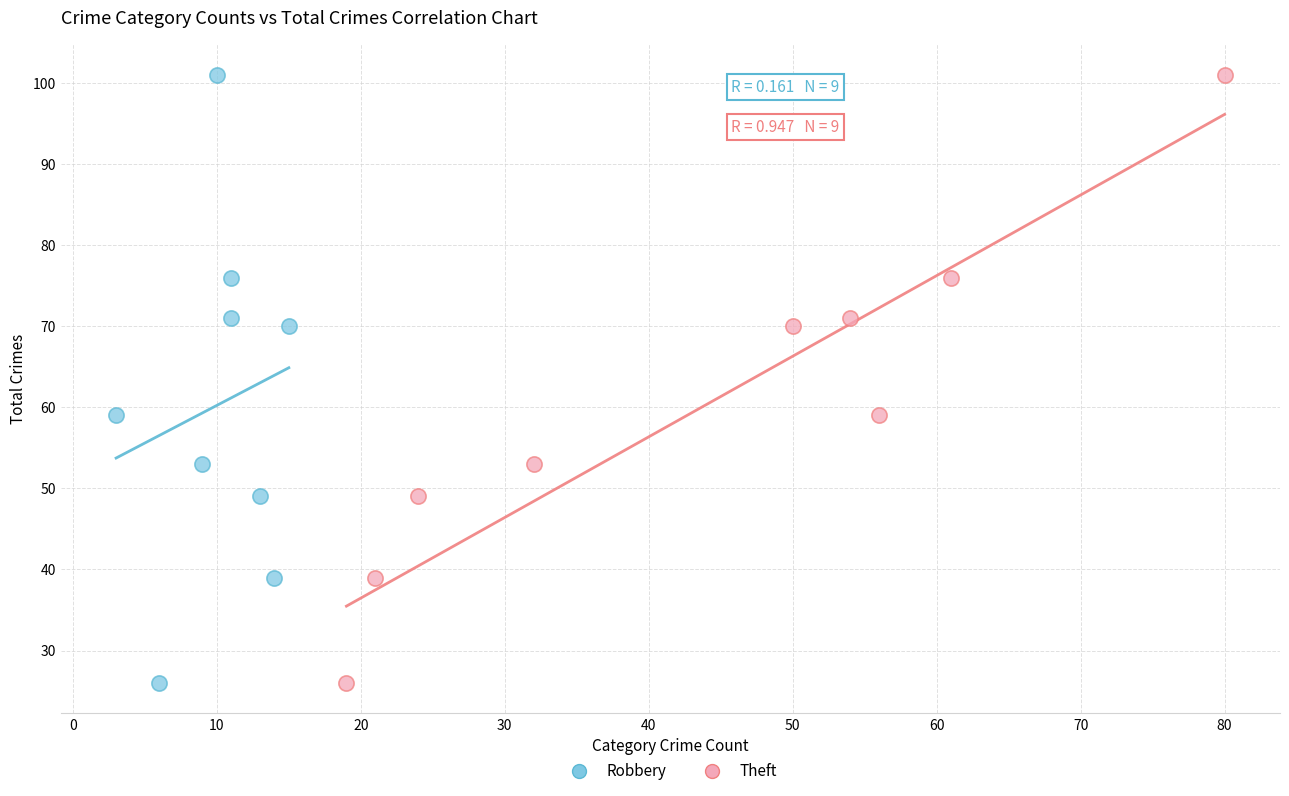

What are all the series names shown in the legend?

Robbery, Theft